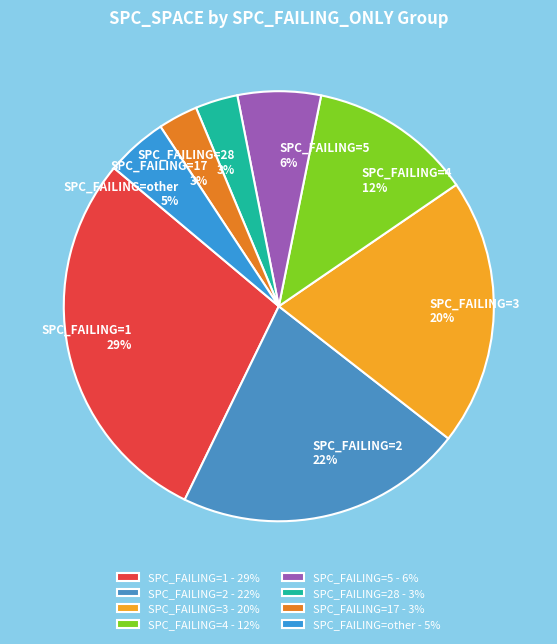

Which has a higher value, SPC_FAILING=other 5% or SPC_FAILING=1 29%?

SPC_FAILING=1 29%